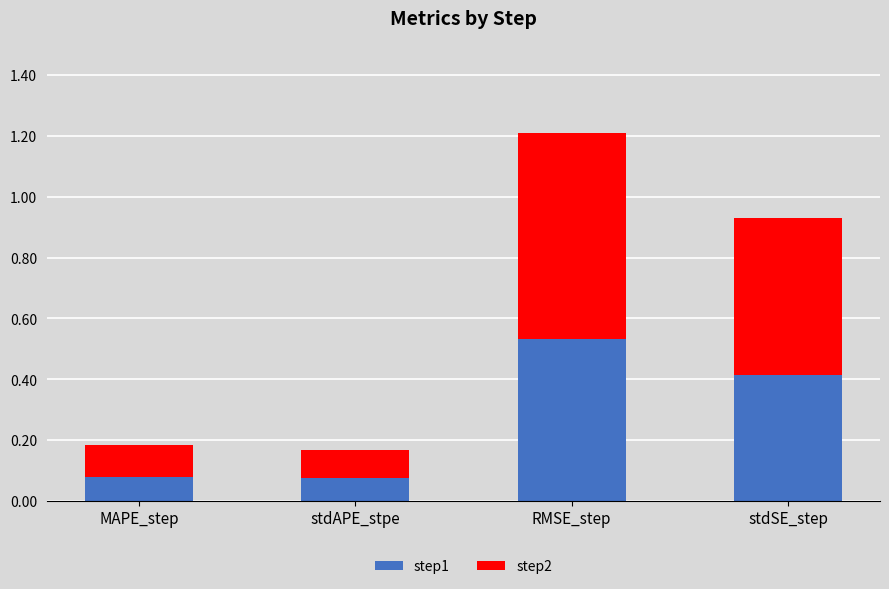

What is the difference between the second highest and minimum values in the step1 series?

0.3